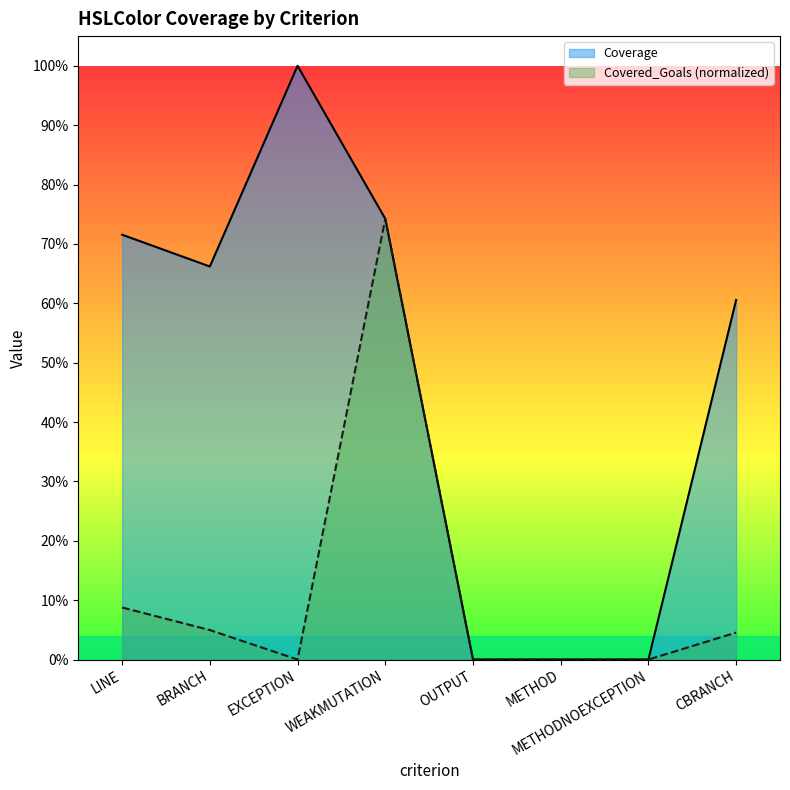

What is the sum of all Coverage values?

3.7